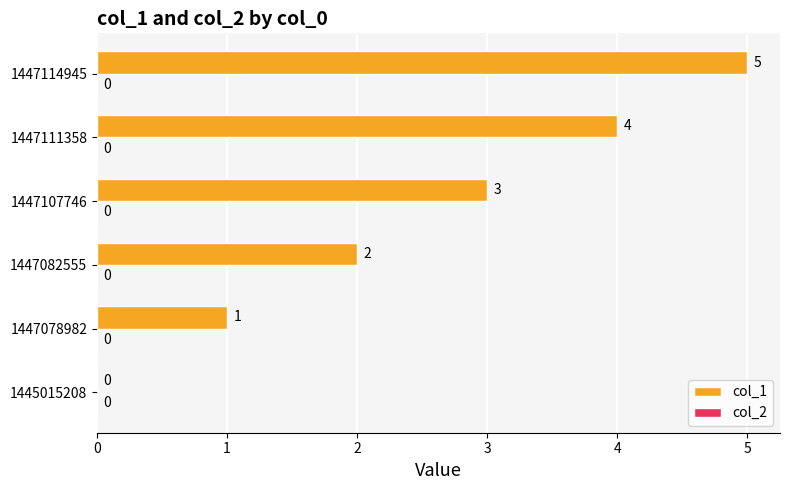

What value does the data have at 1447107746?

3